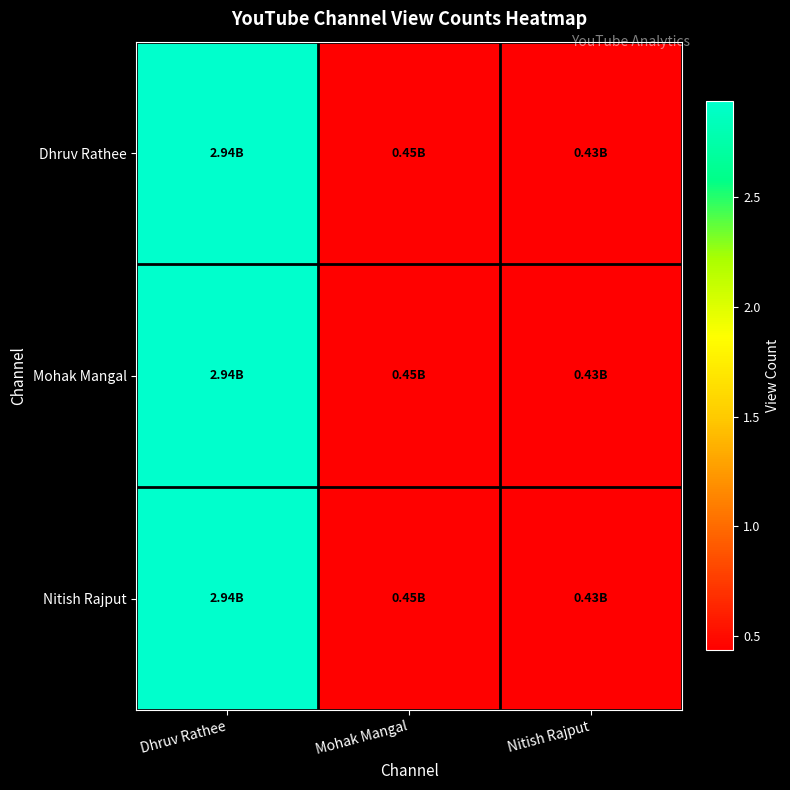

Between Dhruv Rathee and Nitish Rajput, which series saw the biggest shift?

Dhruv Rathee